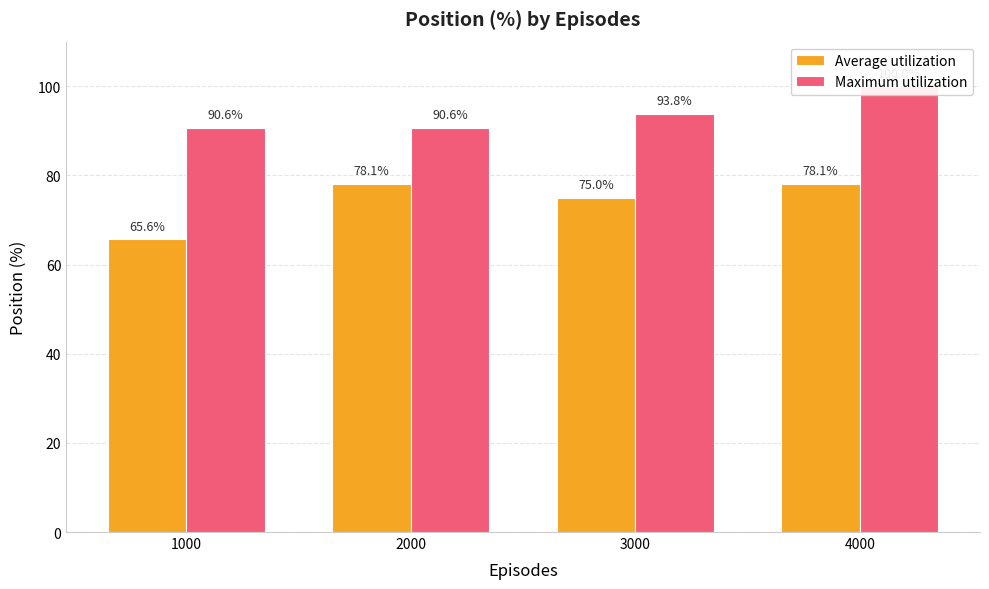

What is the sum of the Maximum utilization values at 4000 and 1000?

190.6